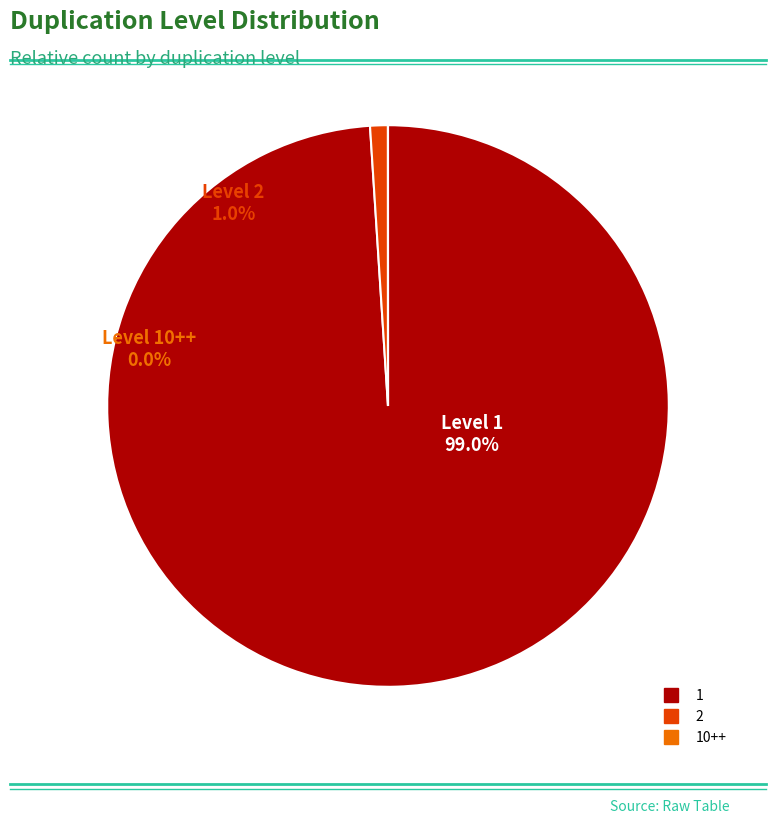

Is the sum of 10++ and 1 greater than half?

Yes